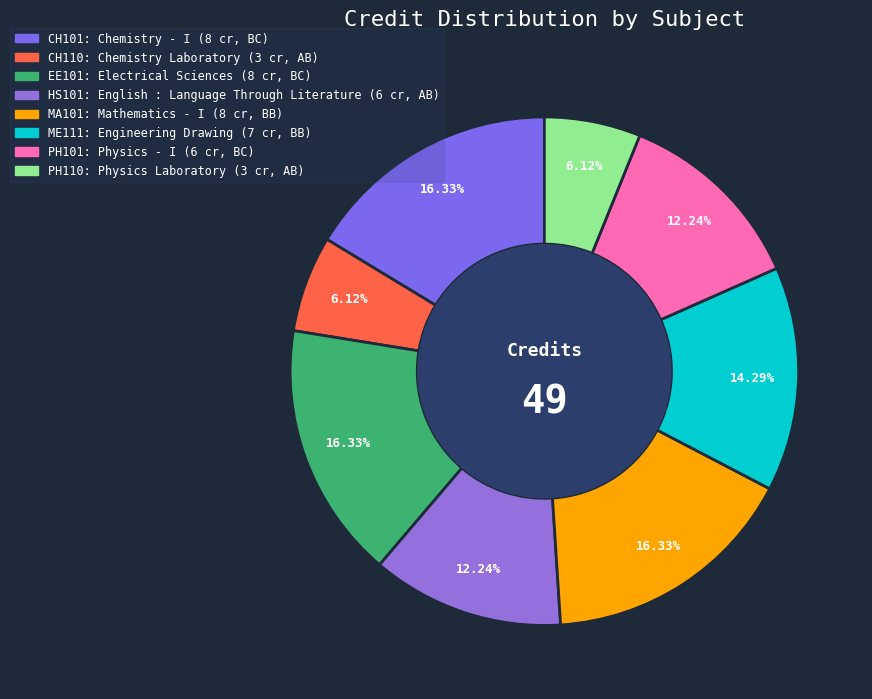

Count the number of slices in the pie.

8